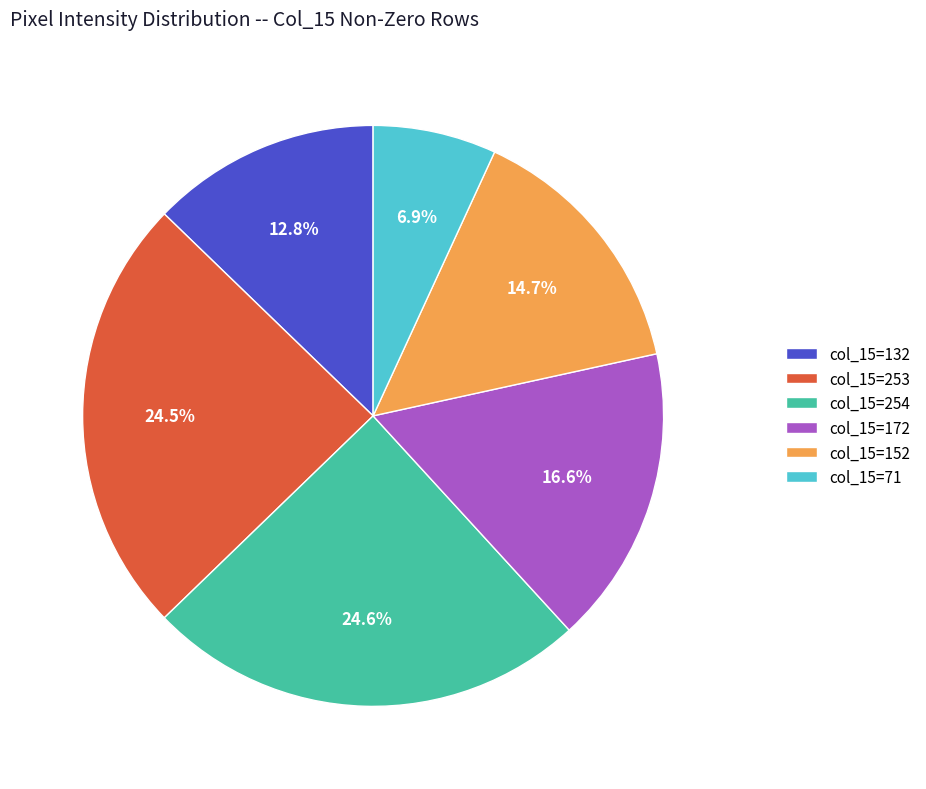

How many slices are in this pie chart?

6